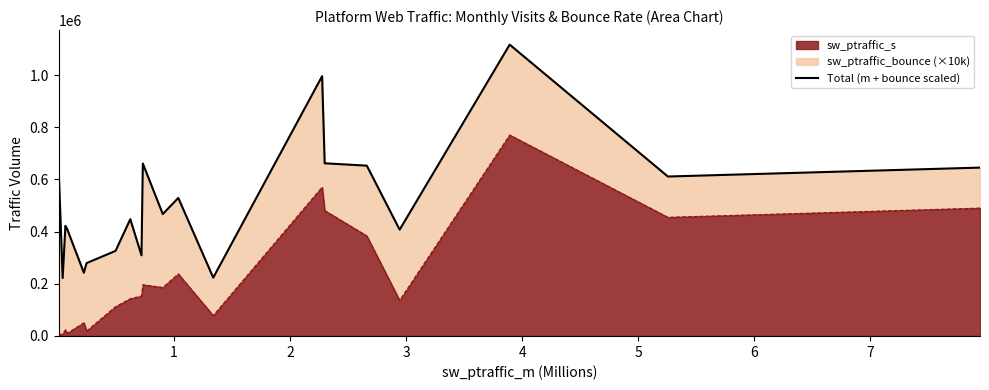

Is it true that the value at 6 is 441154?

False